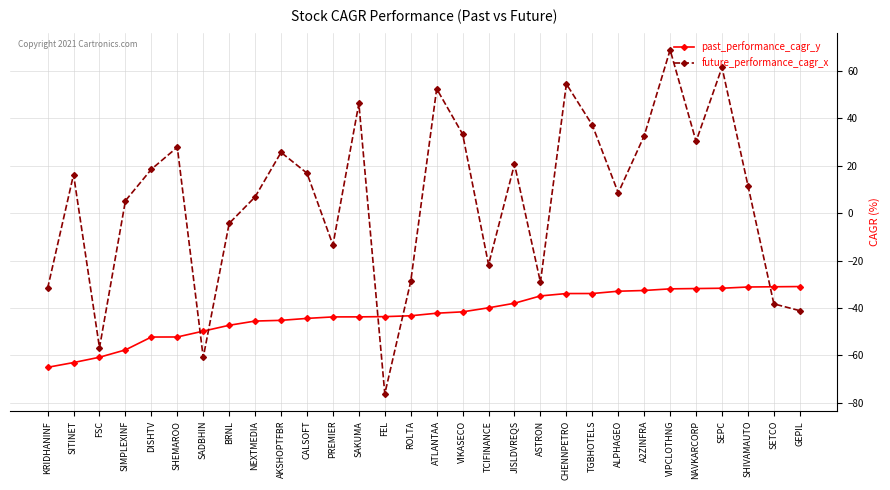

What is the approximate value of past_performance_cagr_y at VIPCLOTHNG?

-31.9